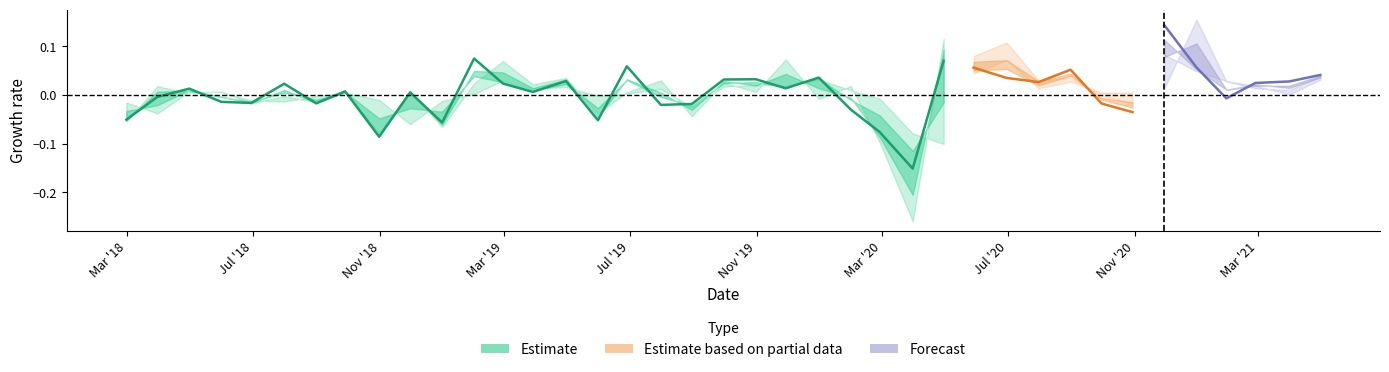

What is the maximum value shown in the chart?

0.1